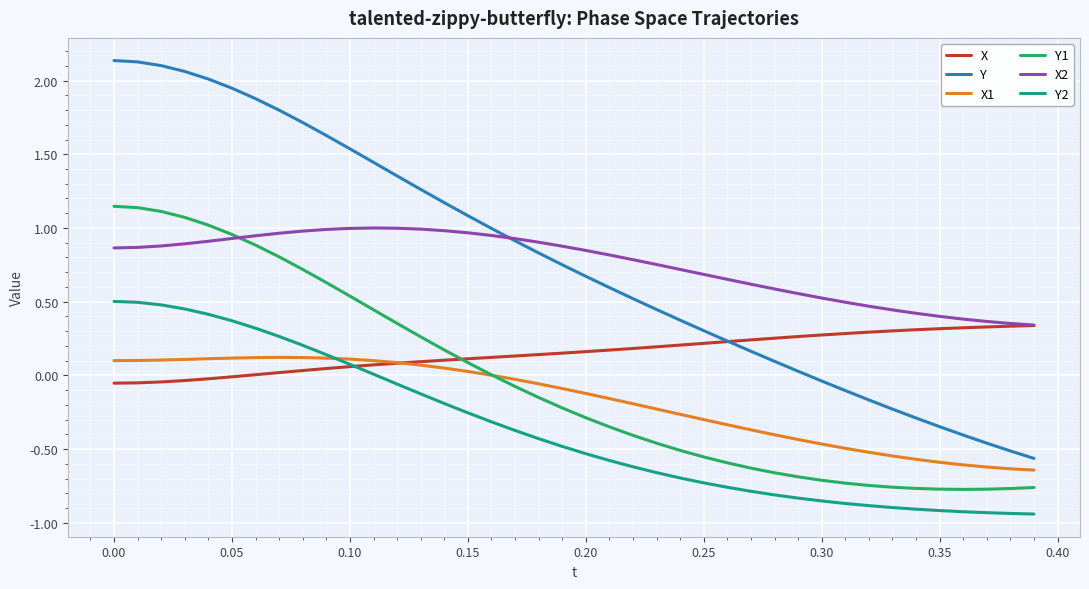

True or false: Y1 and Y cross at least once.

False